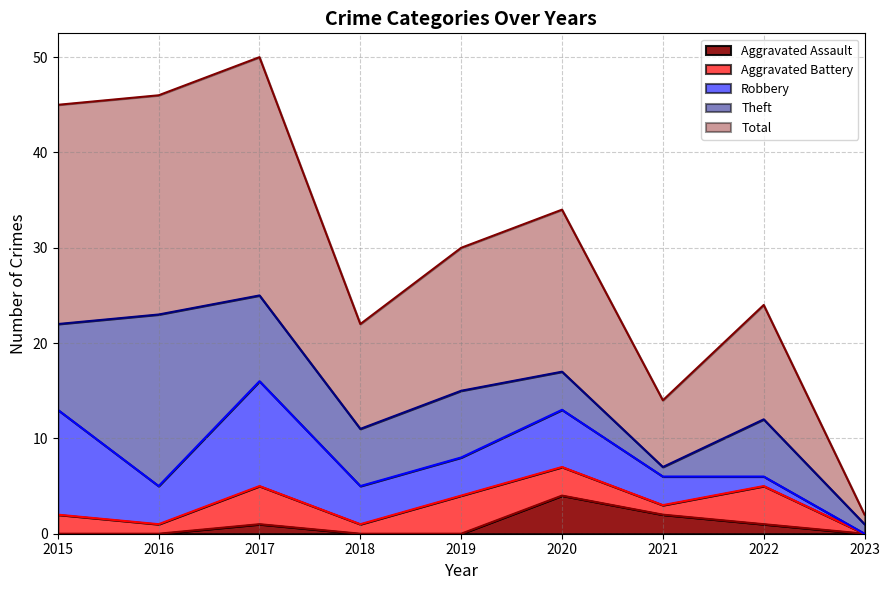

Is the value of Aggravated Assault at 2021 greater than the value of Robbery at 2023?

Yes